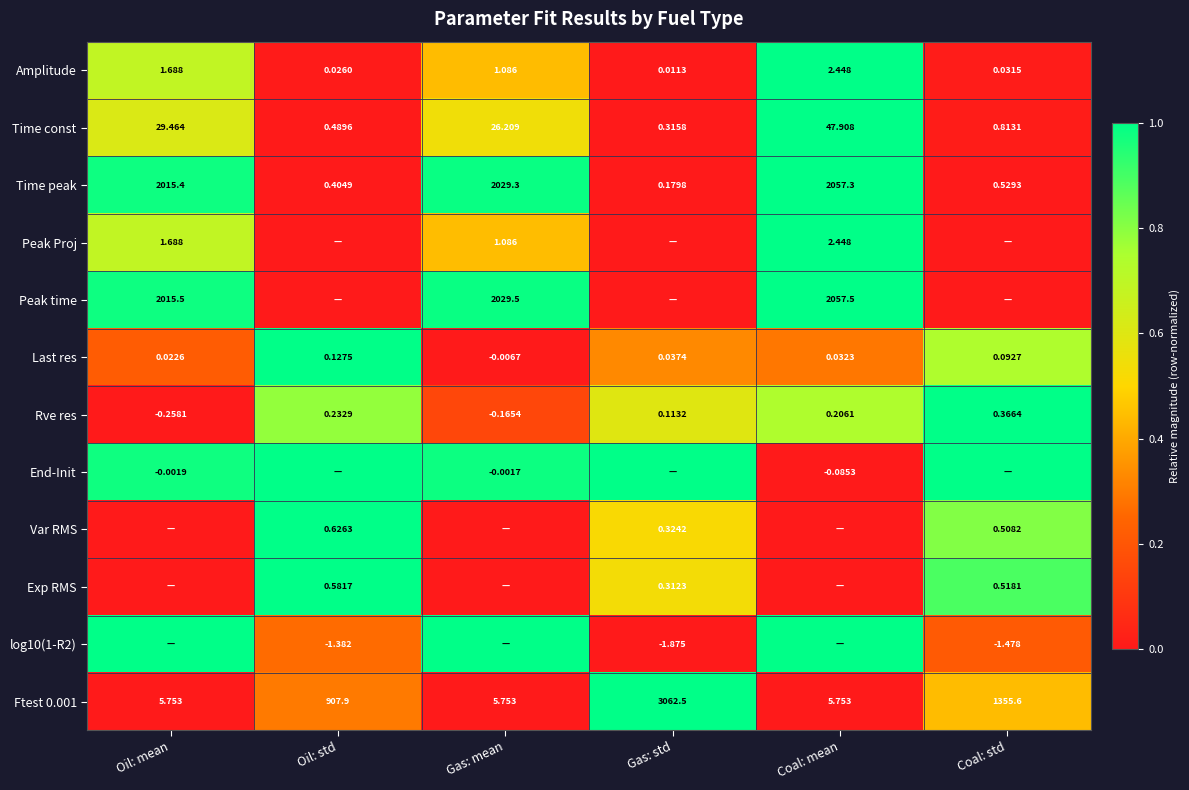

How many data points in Time const are less than 26?

3